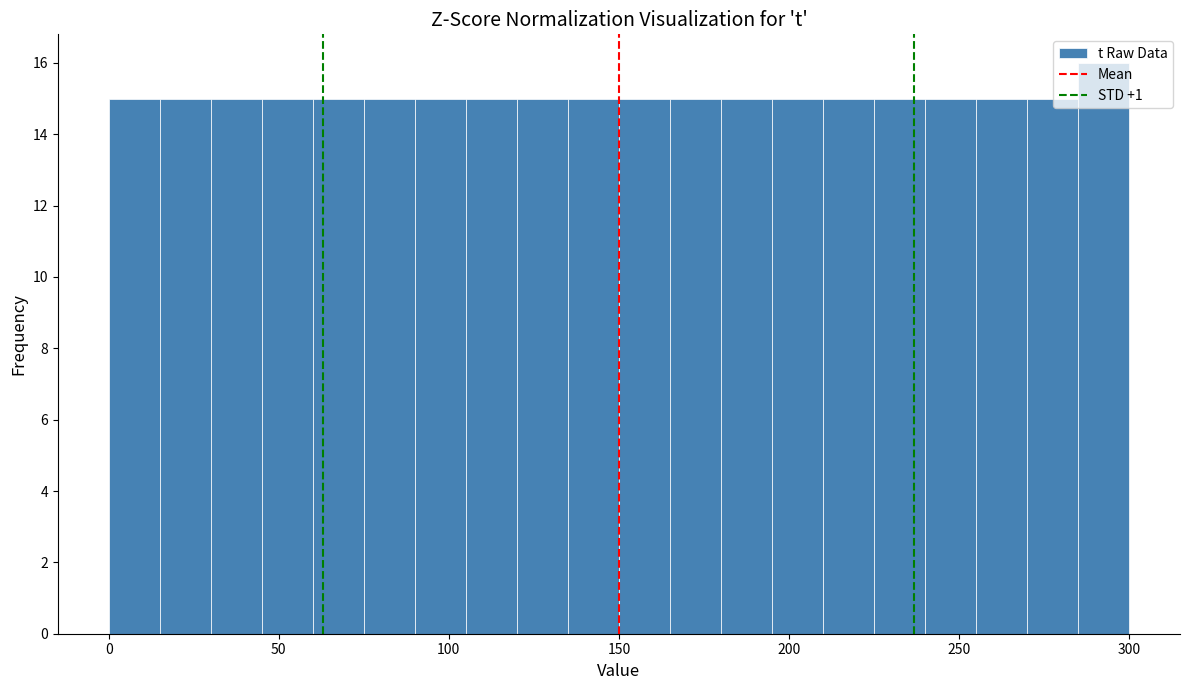

Read against the x-axis, roughly where is the centre of the tallest bar?

295